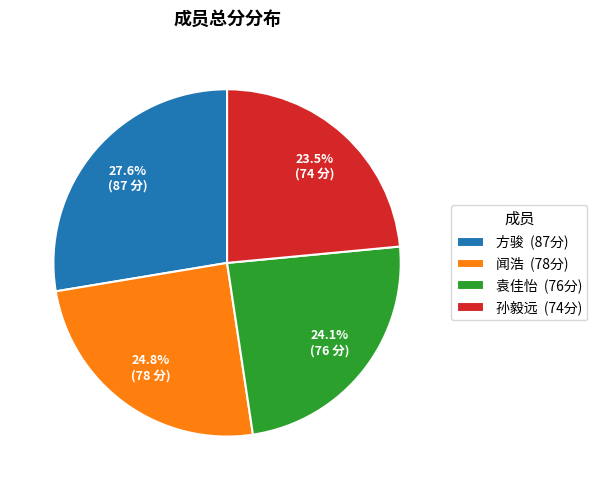

Does any single category account for the majority?

No